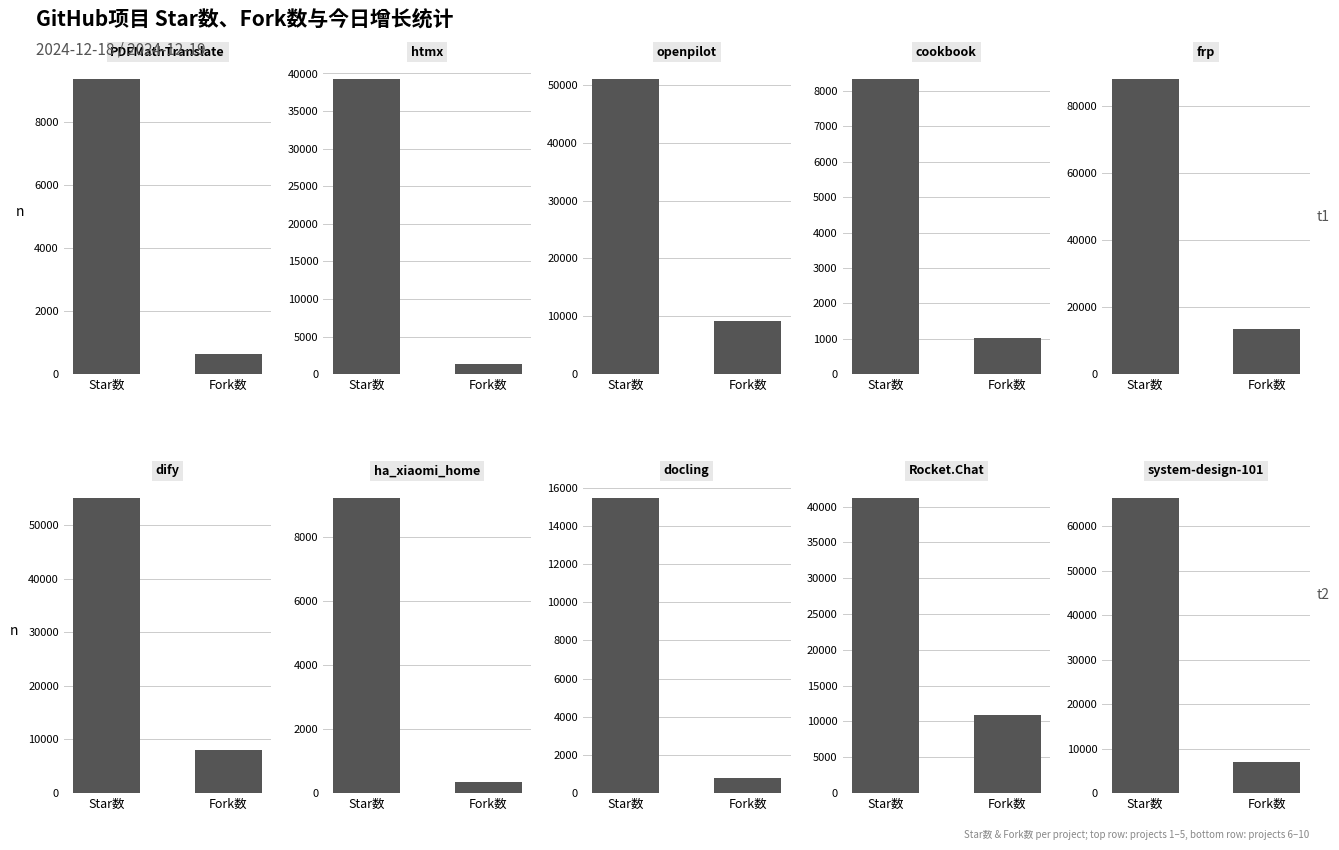

At how many categories does at least one series exceed 15573?

6